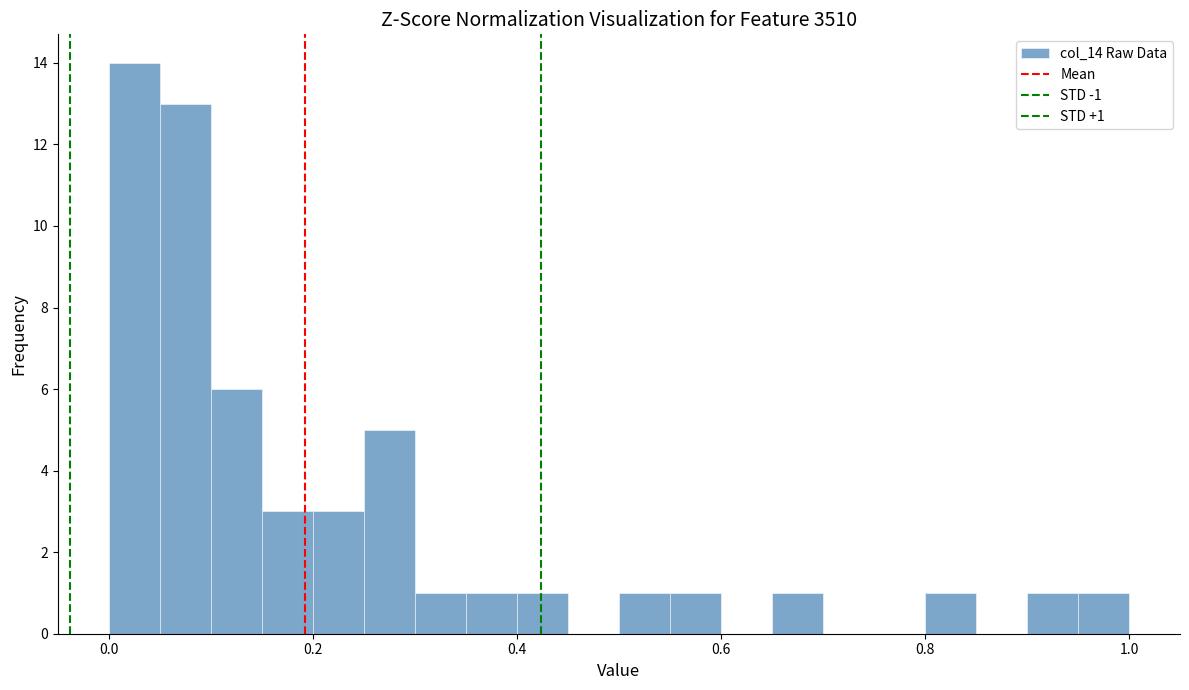

Around what value on the x-axis is the tallest bar? Give the approximate position of its centre, as read against the axis.

0.02